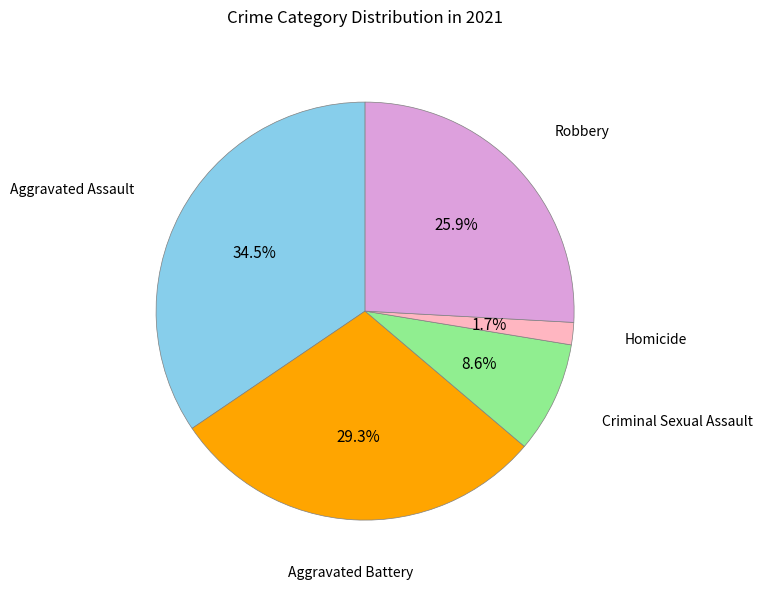

Is there a majority slice in this chart?

No